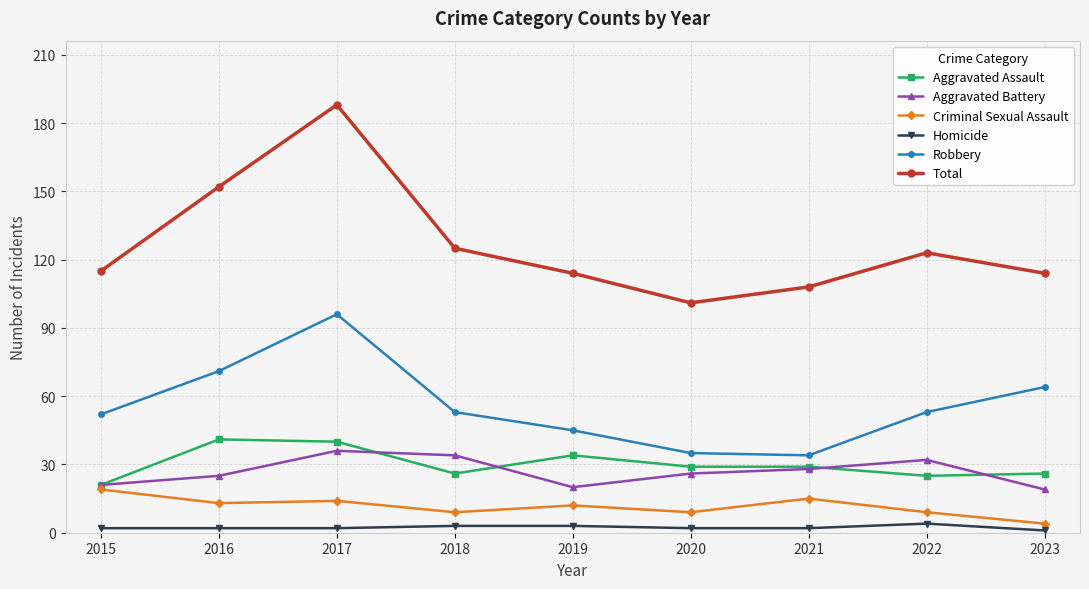

What is the sum of all Aggravated Assault values?

271